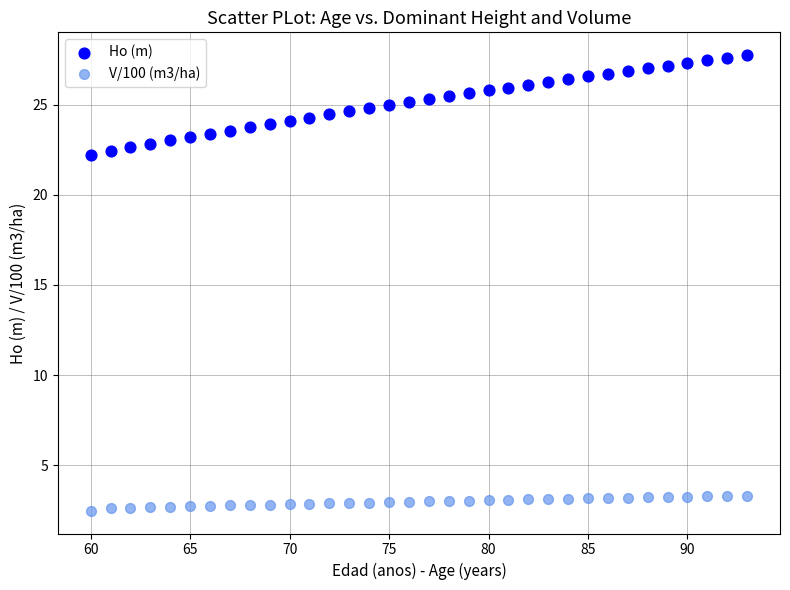

Which series contains the lowest Y value?

V/100 (m3/ha)